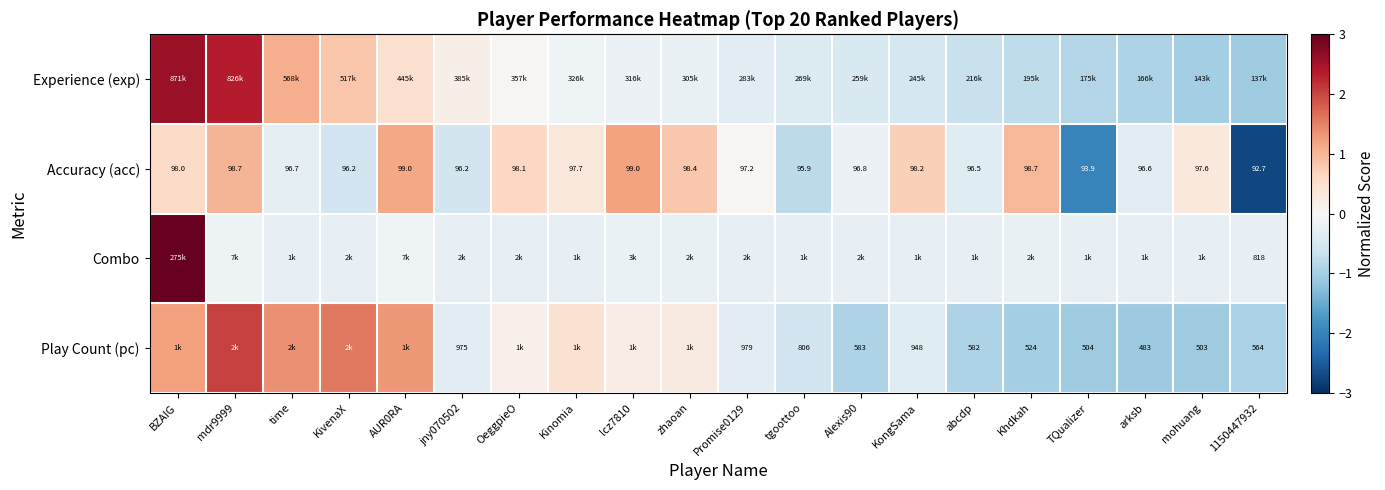

Where does the Accuracy (acc) series first go above 97?

BZAIG